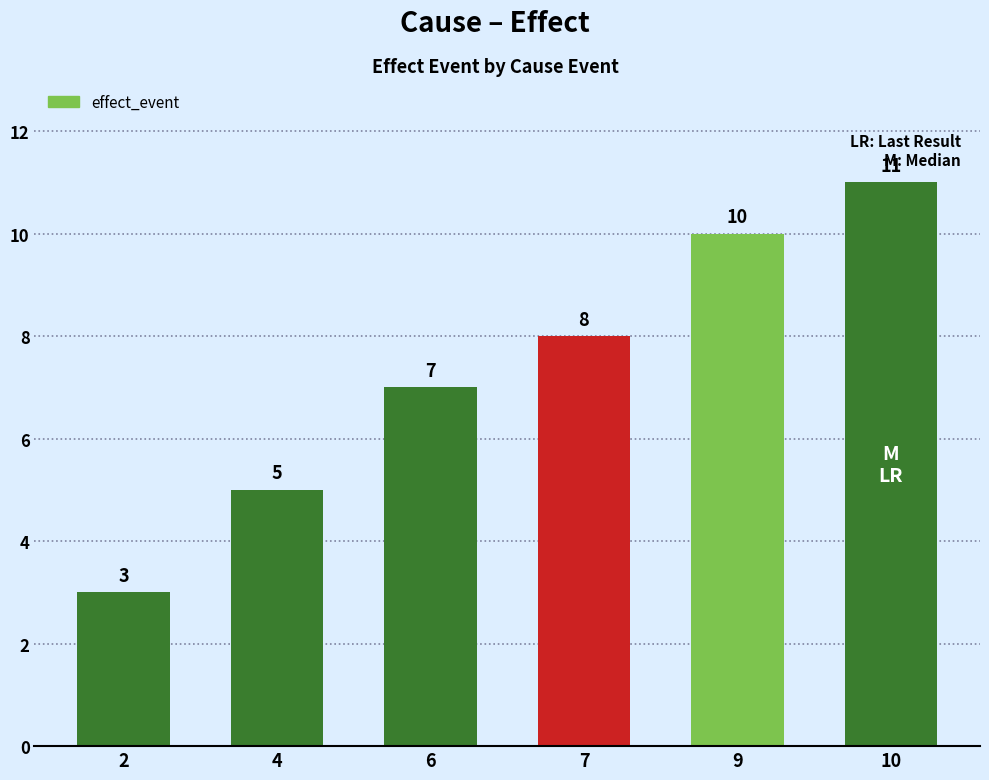

What is the greatest value displayed?

11